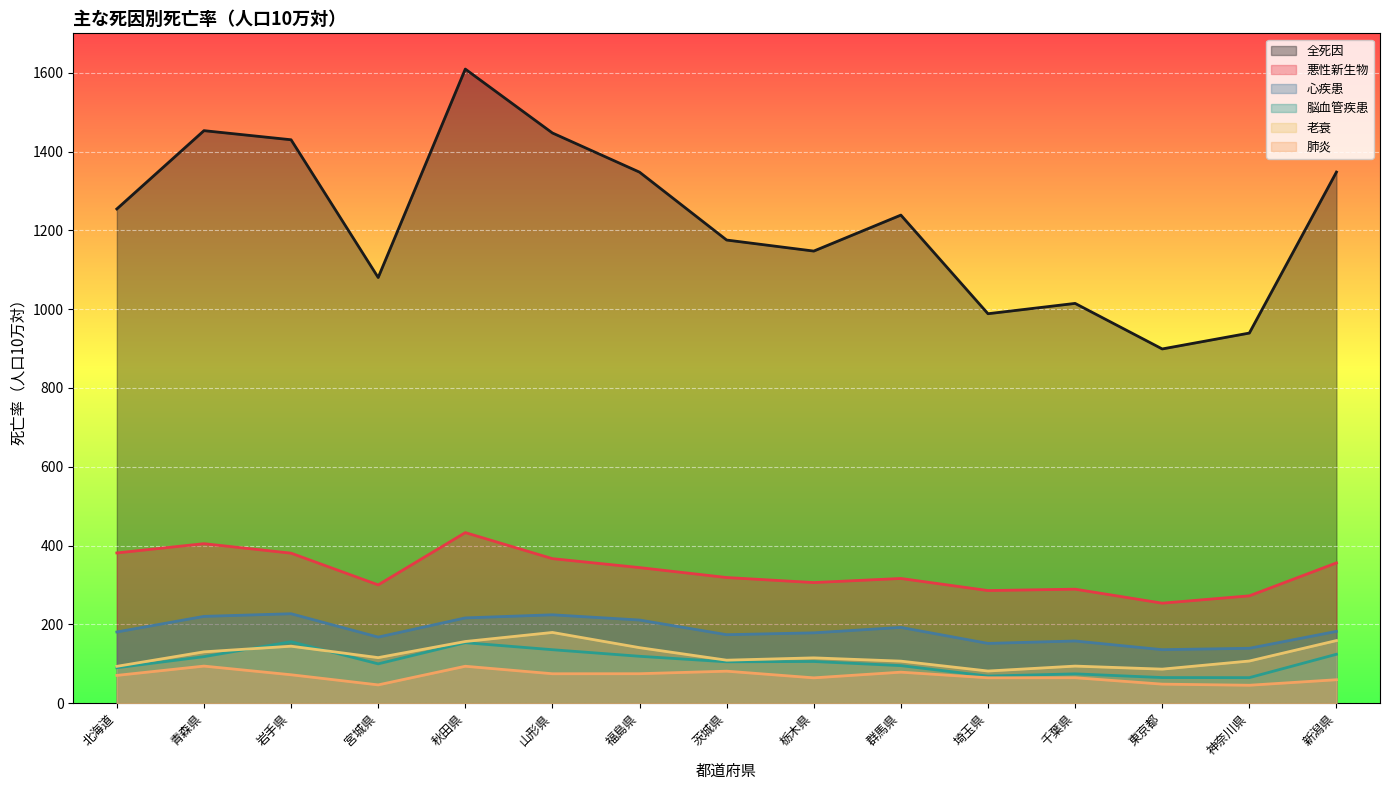

Reading left to right, transcribe all the data shown in this chart.

全死因: 1254.3	1453.0	1429.9	1080.3	1609.3	1447.1	1347.7	1175.4	1147.4	1238.7	988.4	1014.6	899.0	939.3	1347.9
悪性新生物: 381.3	404.8	380.7	300.2	432.9	366.8	344.1	318.9	306.1	316.5	285.8	289.3	253.8	272.4	356.0
心疾患: 180.7	220.3	227.0	167.7	216.4	224.3	211.0	173.8	178.5	192.3	151.7	157.8	135.8	139.3	182.2
脳血管疾患: 89.9	118.1	155.9	99.8	153.5	135.7	119.0	105.0	105.8	95.3	68.8	74.4	65.0	64.8	124.1
老衰: 93.5	130.3	144.6	115.6	156.5	179.5	140.9	109.1	115.0	106.7	81.6	94.1	86.4	107.0	158.9
肺炎: 70.5	94.1	72.1	46.4	93.7	74.7	74.8	81.2	64.3	78.7	64.4	64.6	48.3	45.5	59.5